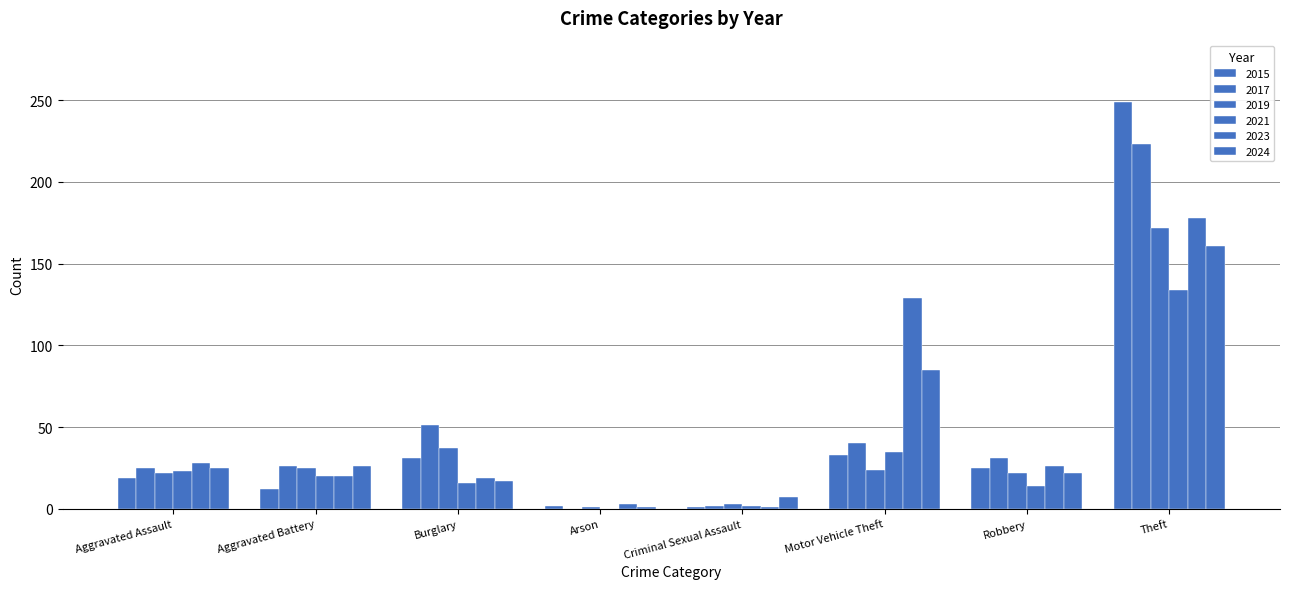

What position from the left is Aggravated Assault?

1